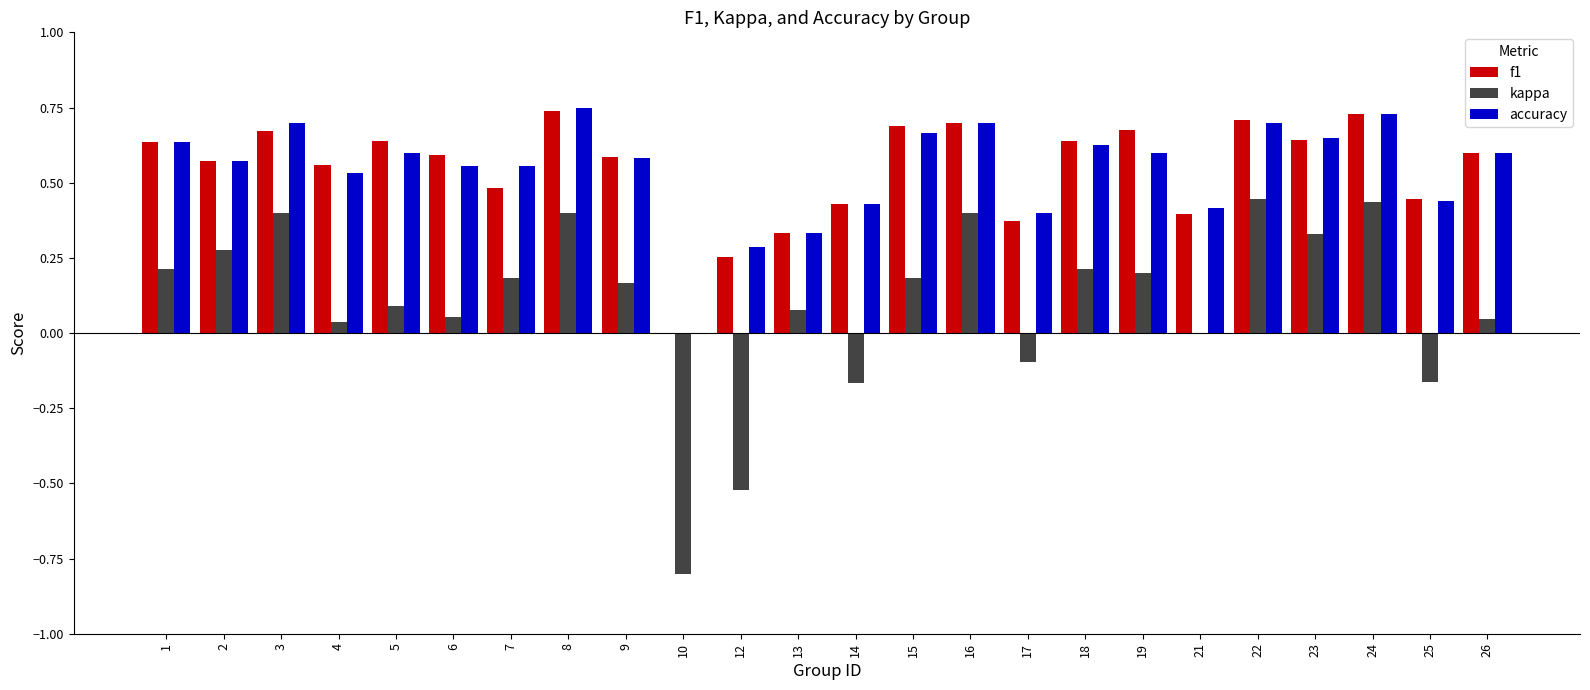

What is the sum of the f1 values at 6 and 5?

1.2